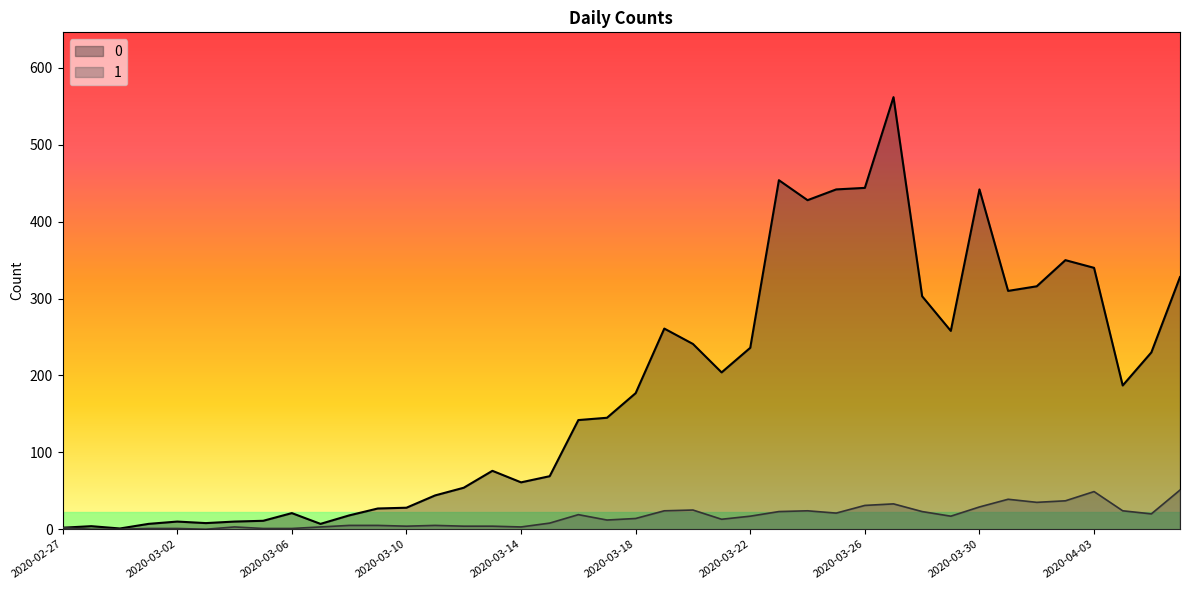

What are all the series names shown in the legend?

0, 1